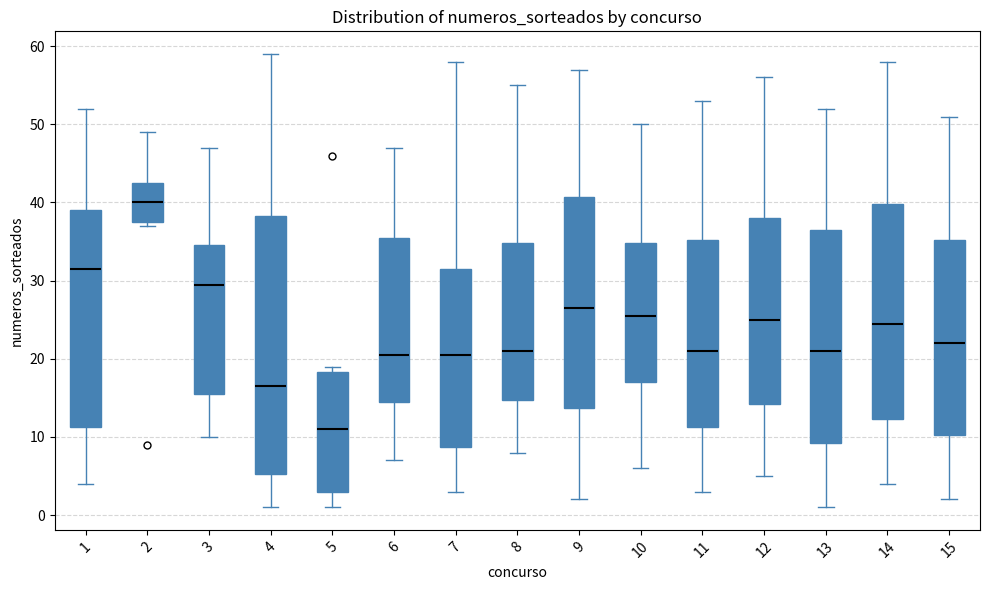

Which box is the tallest, from its lower edge to its upper edge?

4